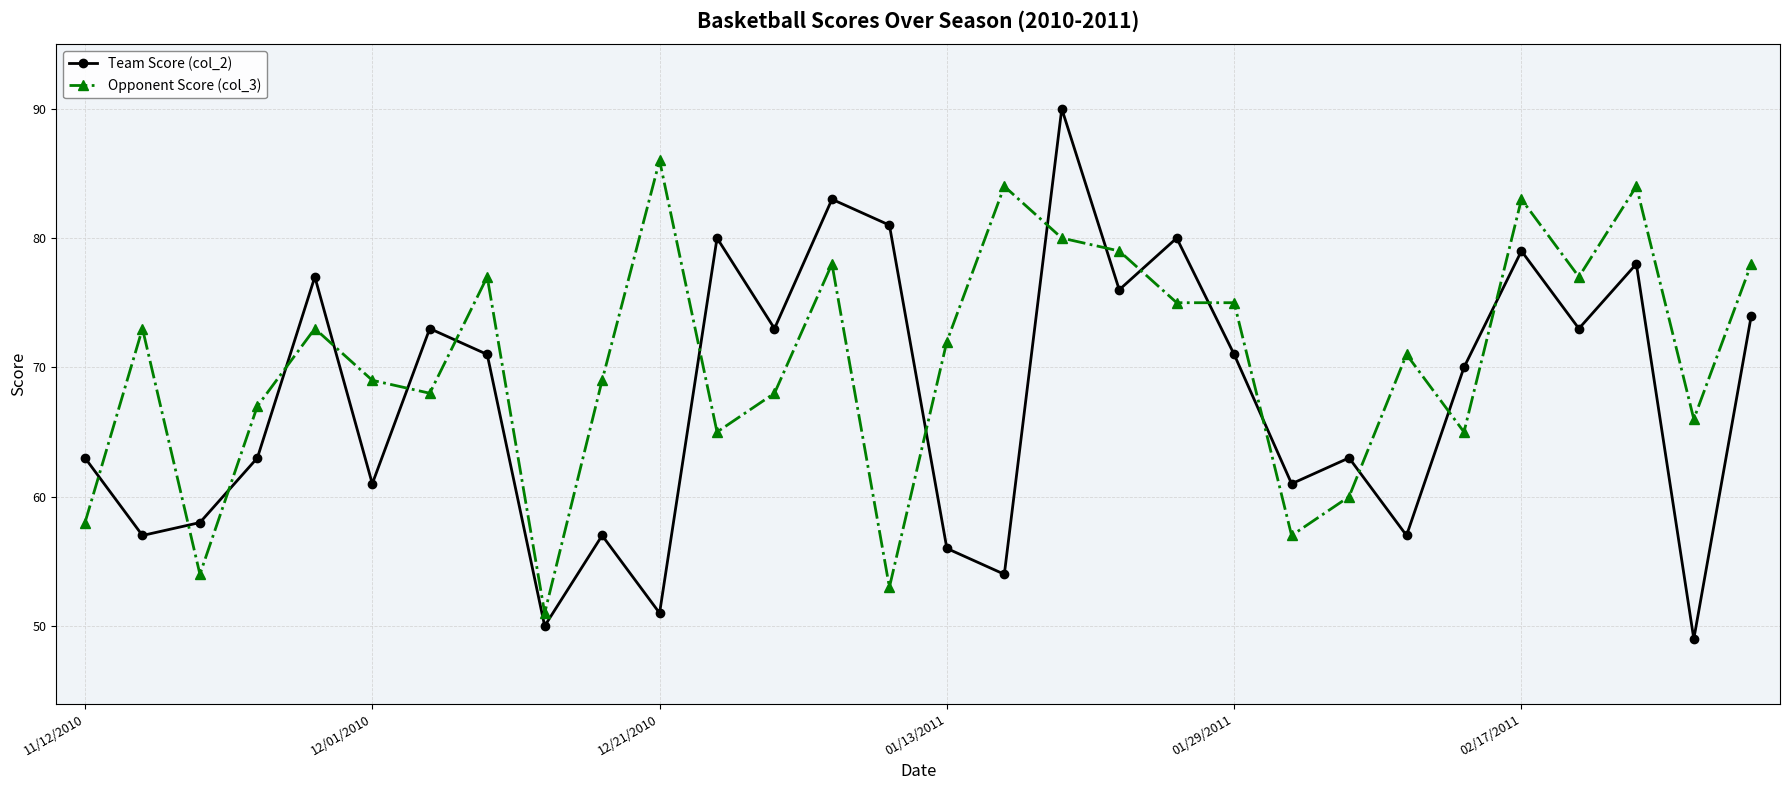

Does the chart have visible grid lines?

Yes